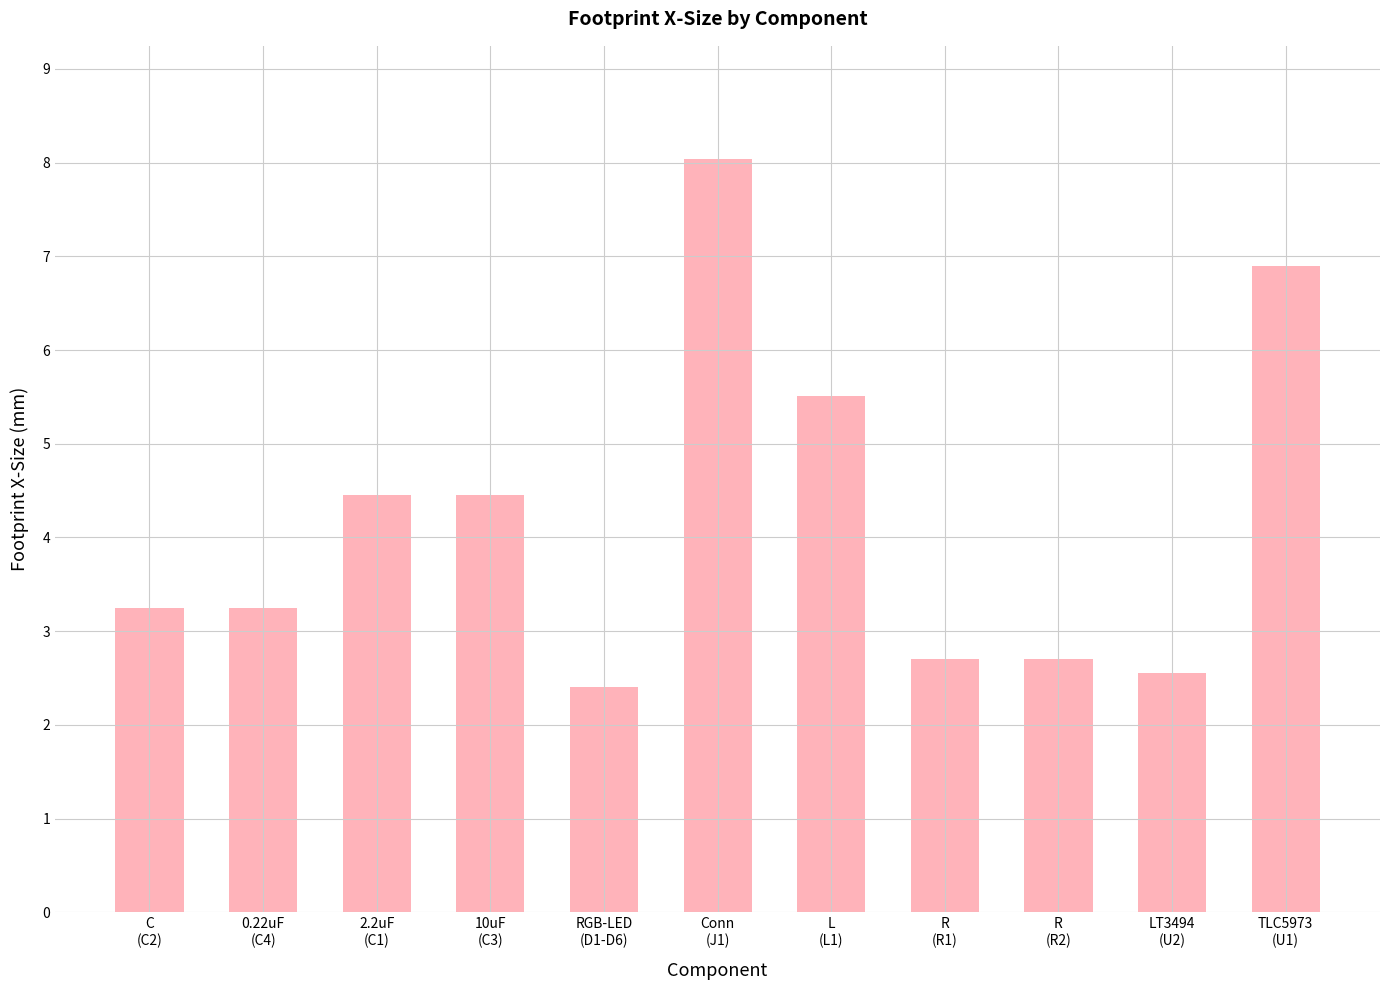

What is the smallest value displayed?

2.4